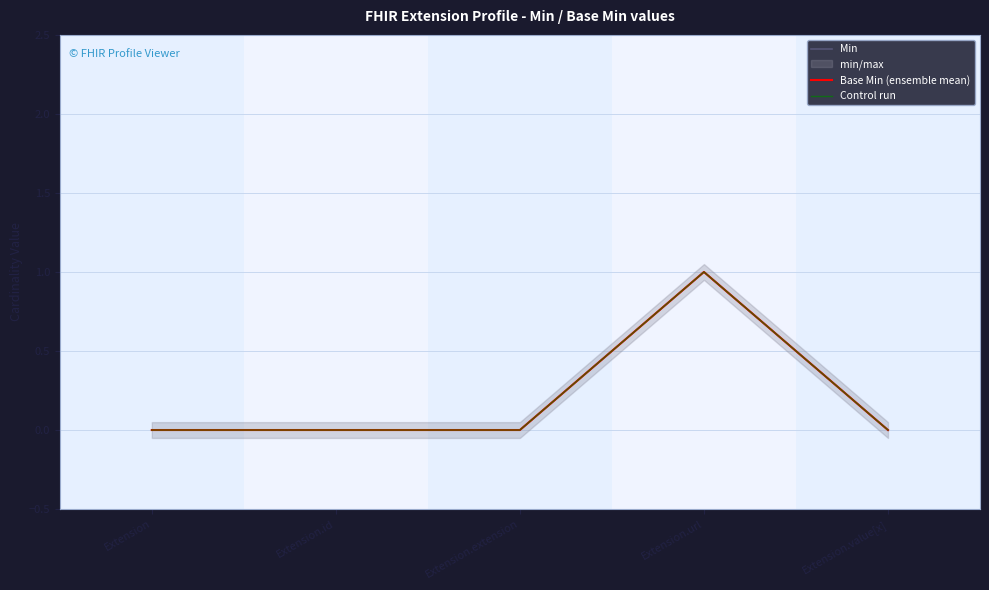

The value of Min at Extension.extension is -1. True or false?

False